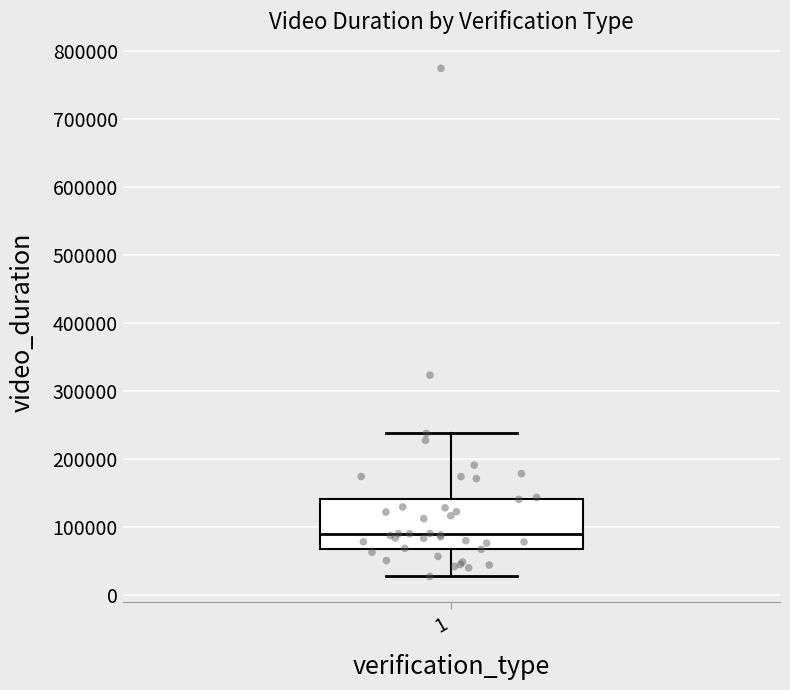

Transcribe this box plot: give where the median line is, the range the box spans, and where the two whiskers end, as read against the y-axis. The values are not printed on the chart, so give them approximately, as read against the axis.

median 90000, box 70000 to 140000, whiskers 30000 to 240000